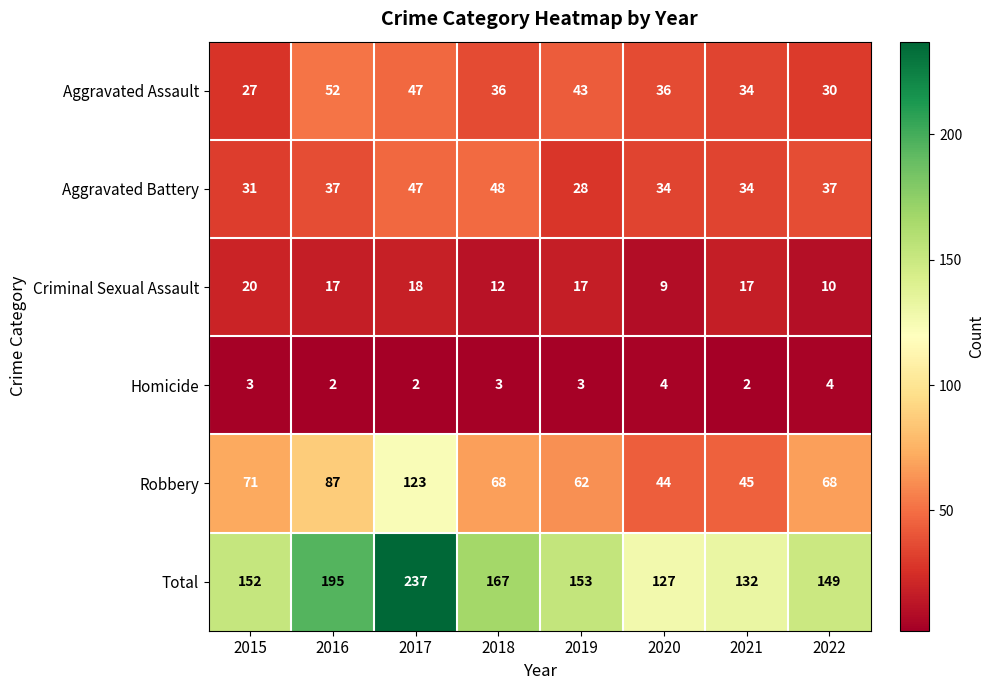

Is it true that Robbery equals 87 at 2016?

True